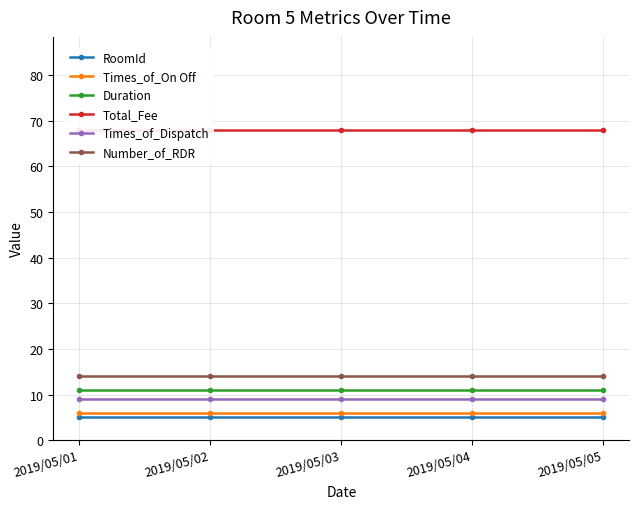

Reading left to right, list all the values displayed in this chart.

RoomId: 5	5	5	5	5
Times_of_On Off: 6	6	6	6	6
Duration: 11	11	11	11	11
Total_Fee: 68	68	68	68	68
Times_of_Dispatch: 9	9	9	9	9
Number_of_RDR: 14	14	14	14	14